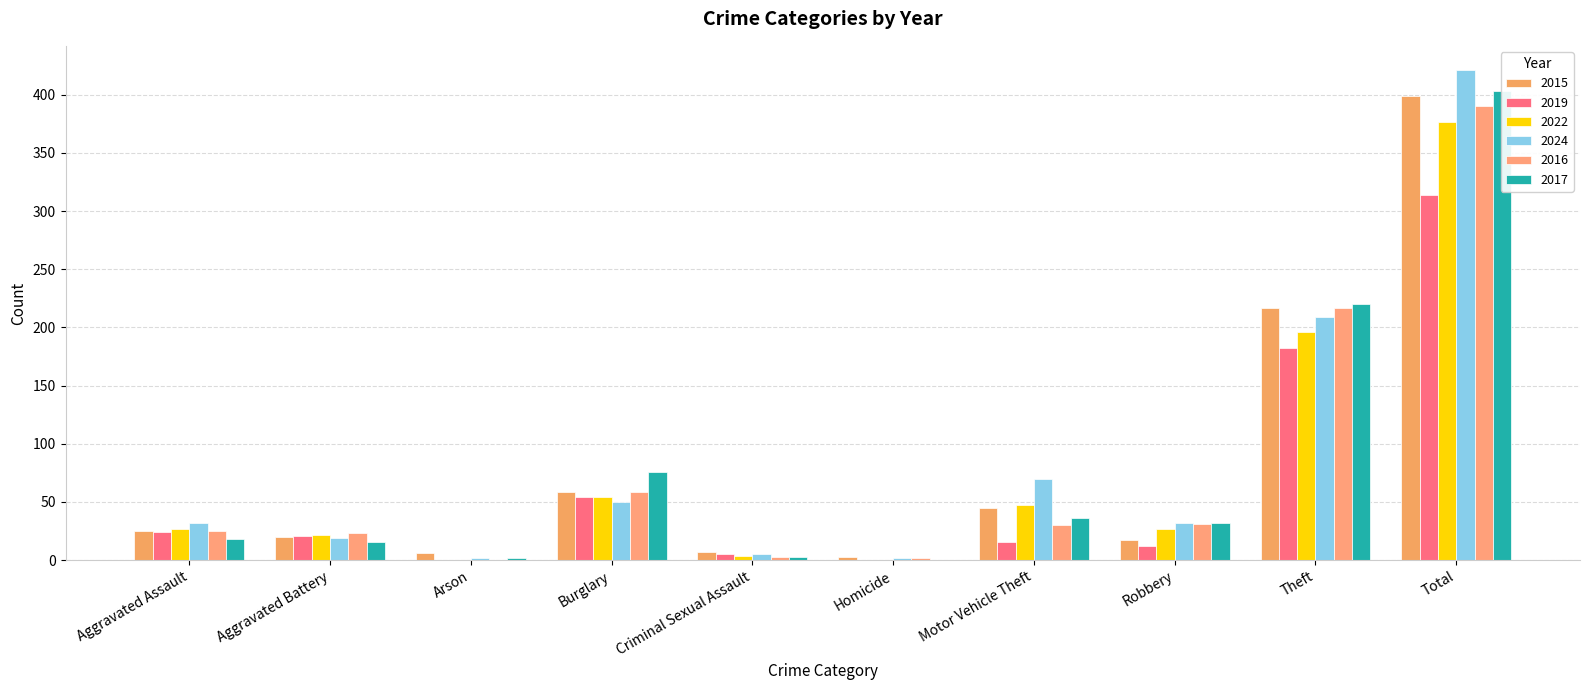

Reading left to right, transcribe all the data shown in this chart.

2015: Aggravated Assault=25	Aggravated Battery=20	Arson=6	Burglary=59	Criminal Sexual Assault=7	Homicide=3	Motor Vehicle Theft=45	Robbery=17	Theft=217	Total=399
2019: Aggravated Assault=24	Aggravated Battery=21	Arson=0	Burglary=54	Criminal Sexual Assault=5	Homicide=0	Motor Vehicle Theft=16	Robbery=12	Theft=182	Total=314
2022: Aggravated Assault=27	Aggravated Battery=22	Arson=0	Burglary=54	Criminal Sexual Assault=4	Homicide=0	Motor Vehicle Theft=47	Robbery=27	Theft=196	Total=377
2024: Aggravated Assault=32	Aggravated Battery=19	Arson=2	Burglary=50	Criminal Sexual Assault=5	Homicide=2	Motor Vehicle Theft=70	Robbery=32	Theft=209	Total=421
2016: Aggravated Assault=25	Aggravated Battery=23	Arson=0	Burglary=59	Criminal Sexual Assault=3	Homicide=2	Motor Vehicle Theft=30	Robbery=31	Theft=217	Total=390
2017: Aggravated Assault=18	Aggravated Battery=16	Arson=2	Burglary=76	Criminal Sexual Assault=3	Homicide=0	Motor Vehicle Theft=36	Robbery=32	Theft=220	Total=403